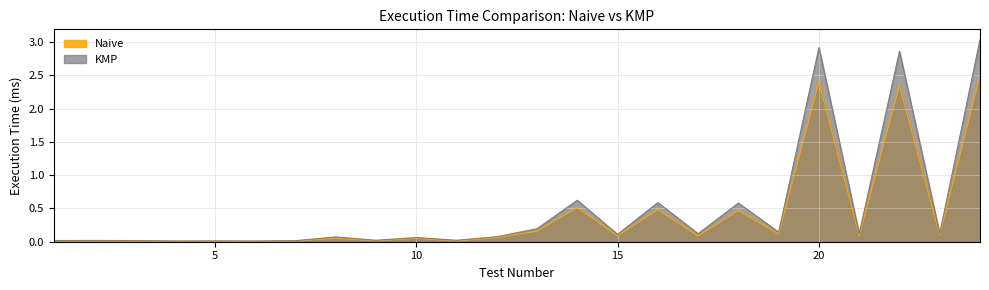

True or false: Naive and KMP intersect in this chart.

False